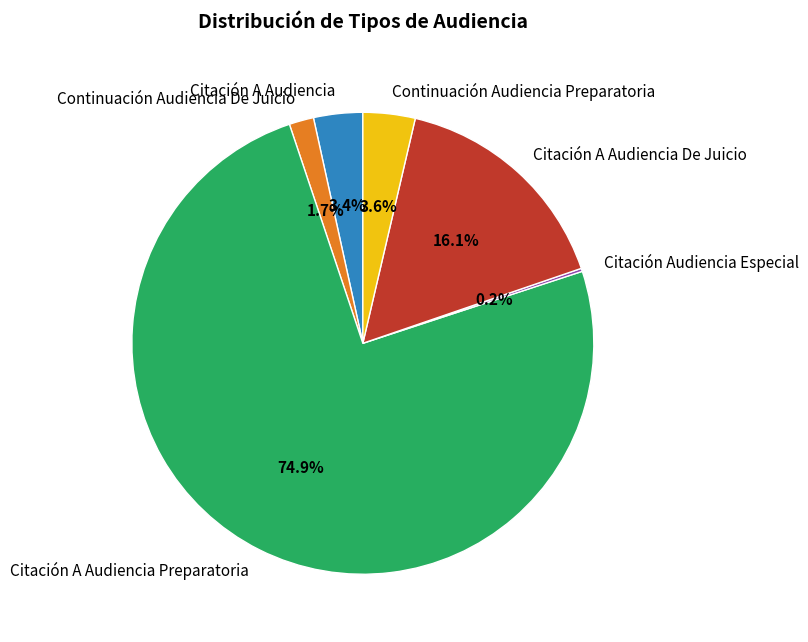

Between Citación A Audiencia Preparatoria and Continuación Audiencia De Juicio, which is larger?

Citación A Audiencia Preparatoria